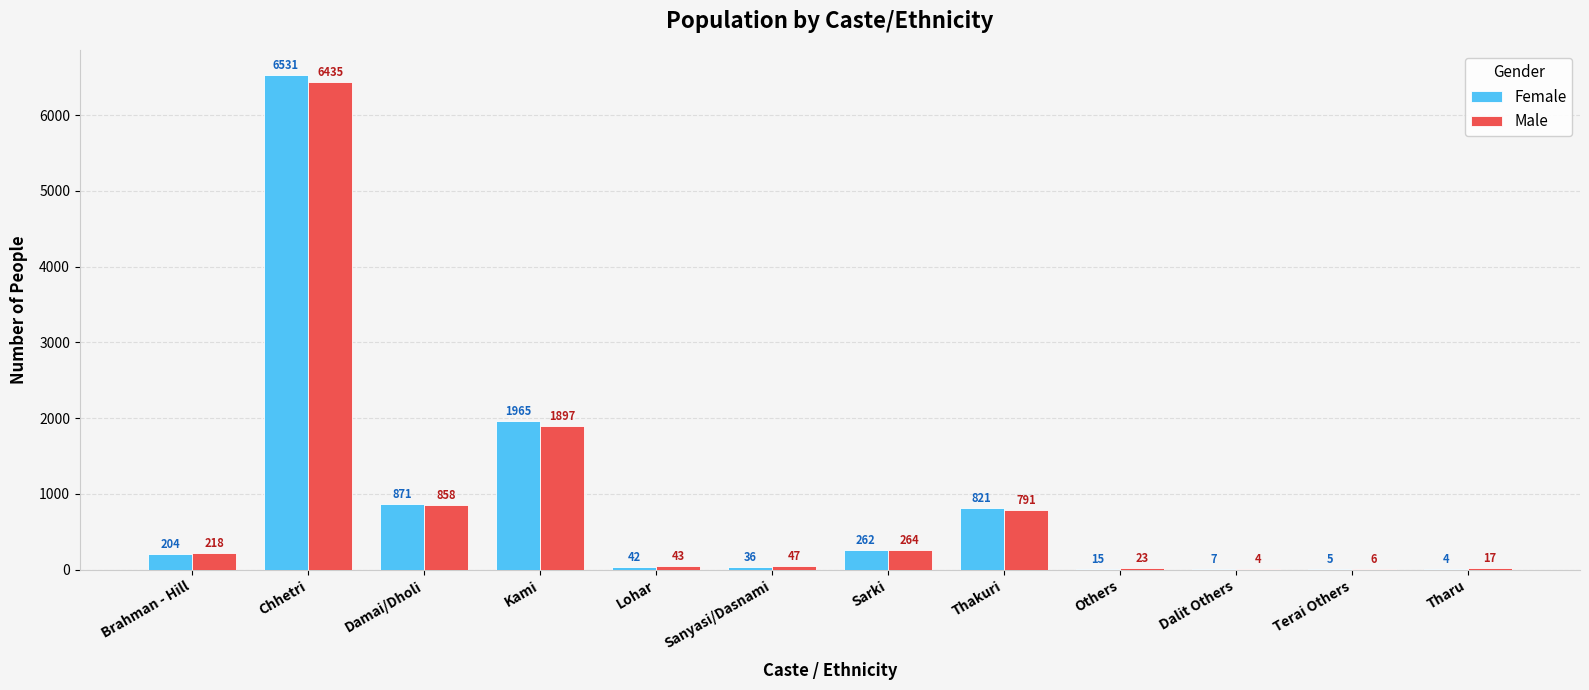

Reading right to left, extract all data points from this chart.

Female: 4	5	7	15	821	262	36	42	1965	871	6531	204
Male: 17	6	4	23	791	264	47	43	1897	858	6435	218